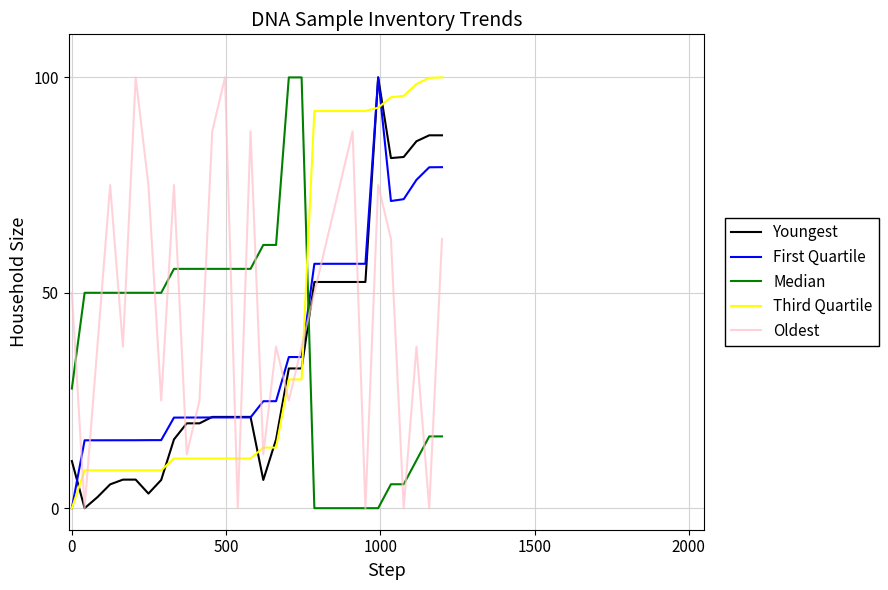

How many values in the Oldest series are below 50?

15